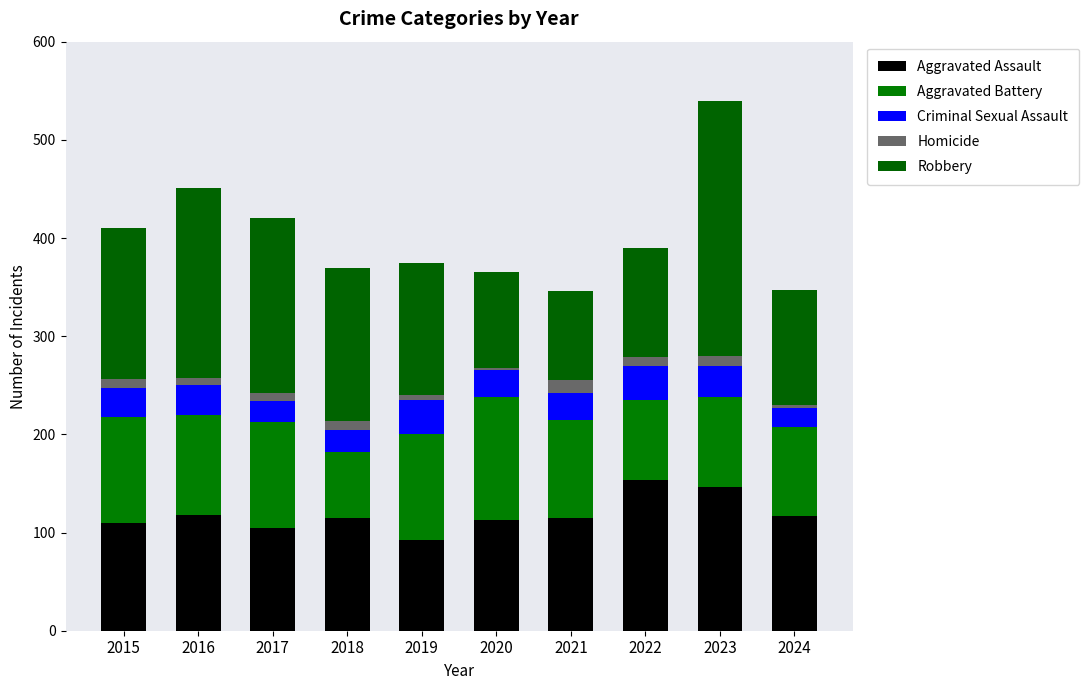

How many bars are there in total?

10